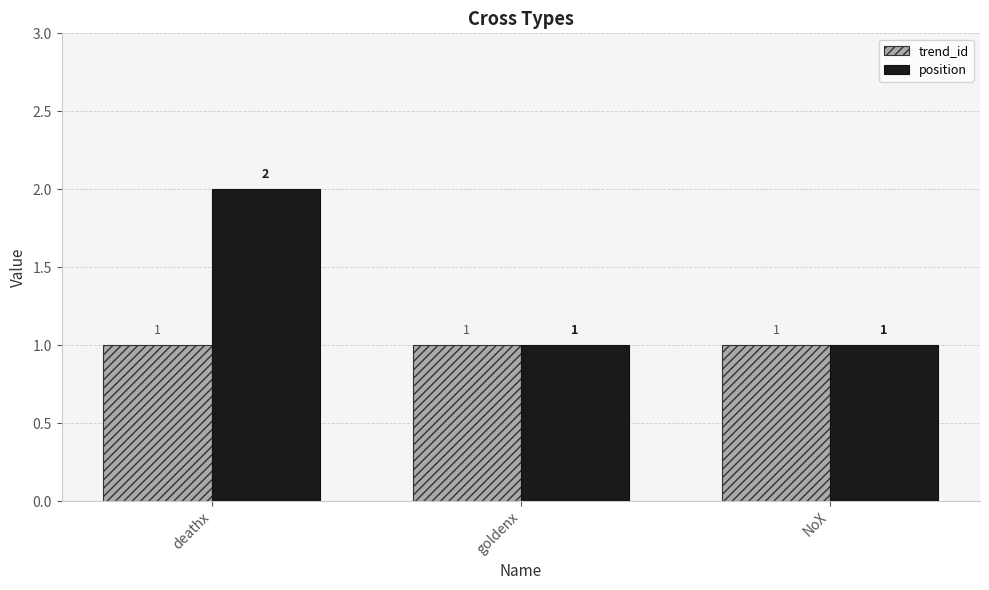

Which series has the widest spread of values?

position